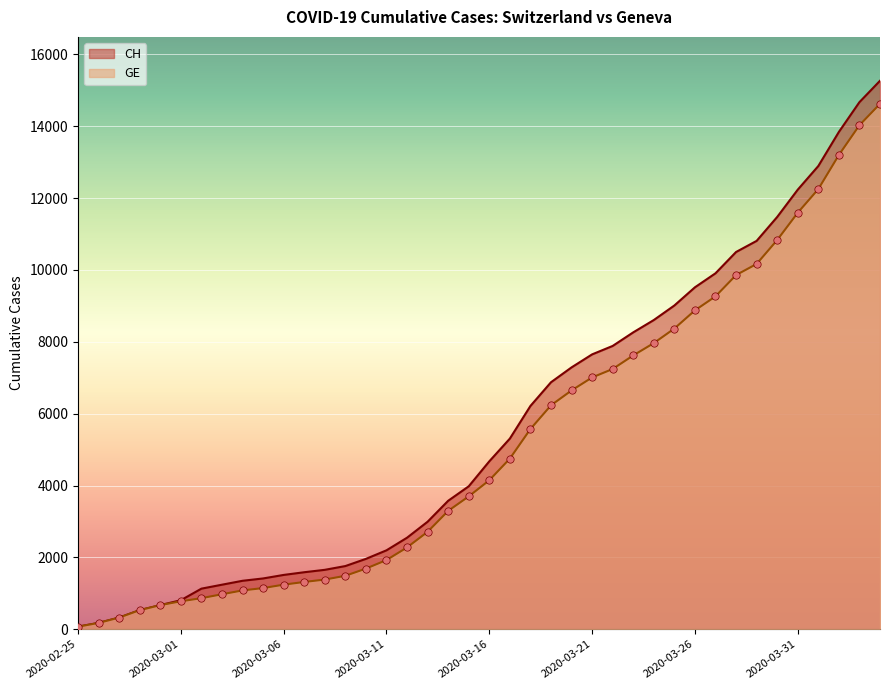

Which series has the largest Y range (max minus min)?

CH